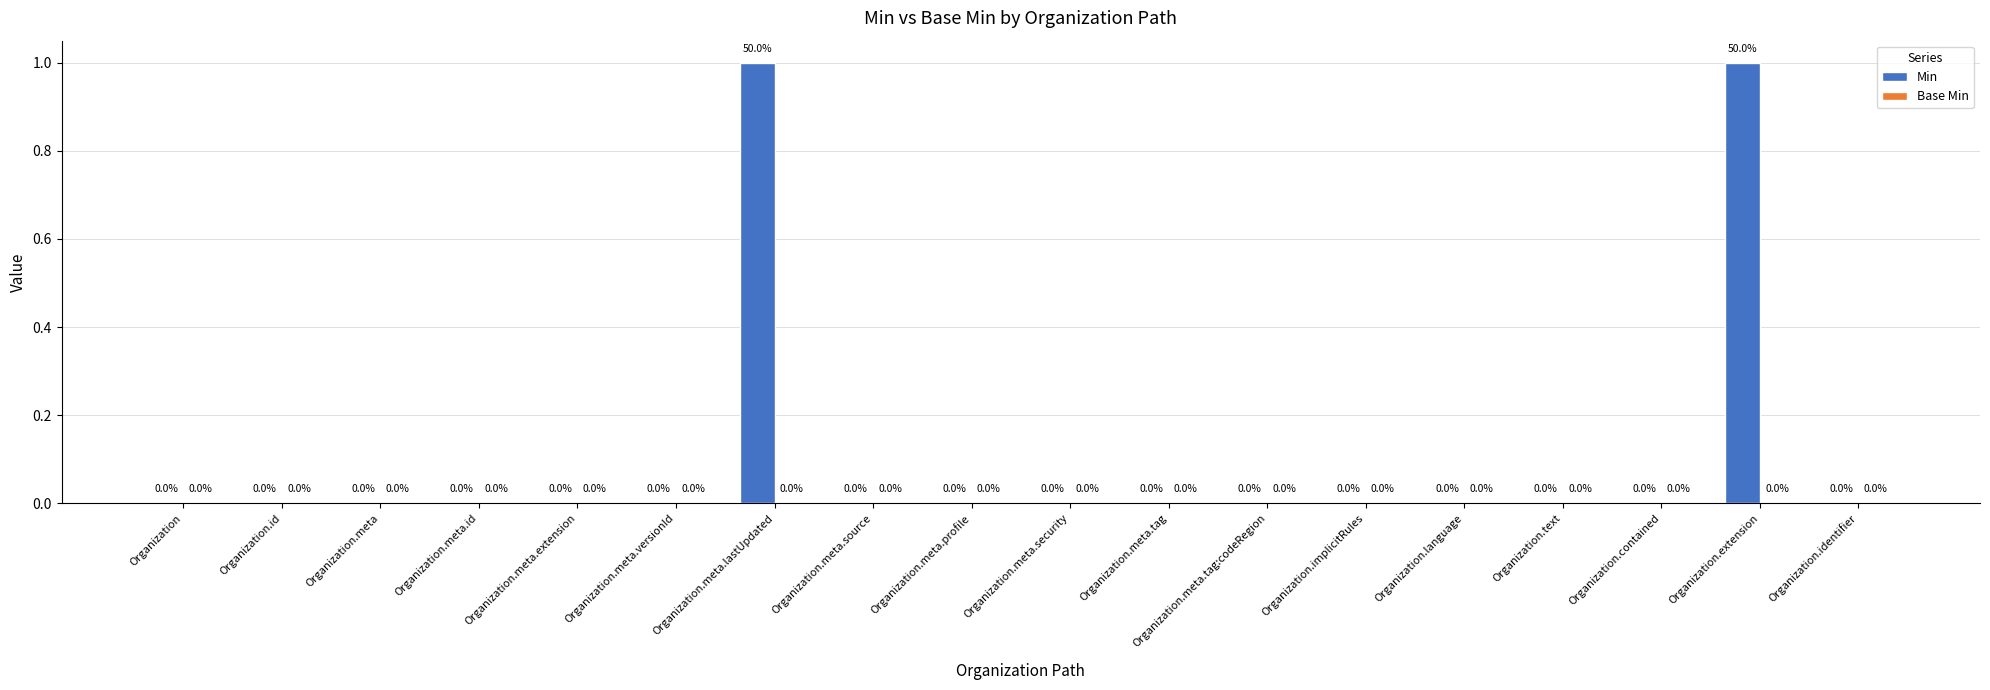

The chart shows a value of 0 at Organization.meta.id. True or false?

True